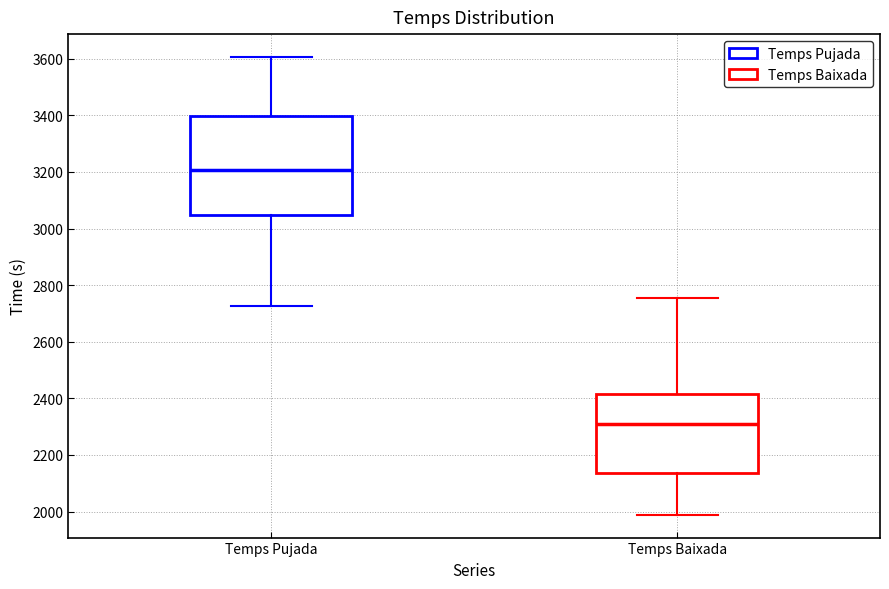

Reading left to right, transcribe this box plot: for each box, give where its median line is, the range the box spans, and where its two whiskers end, as read against the y-axis. The values are not printed on the chart, so give them approximately, as read against the axis.

Temps Pujada: median 3200, box 3040 to 3400, whiskers 2720 to 3600
Temps Baixada: median 2300, box 2140 to 2420, whiskers 1980 to 2760